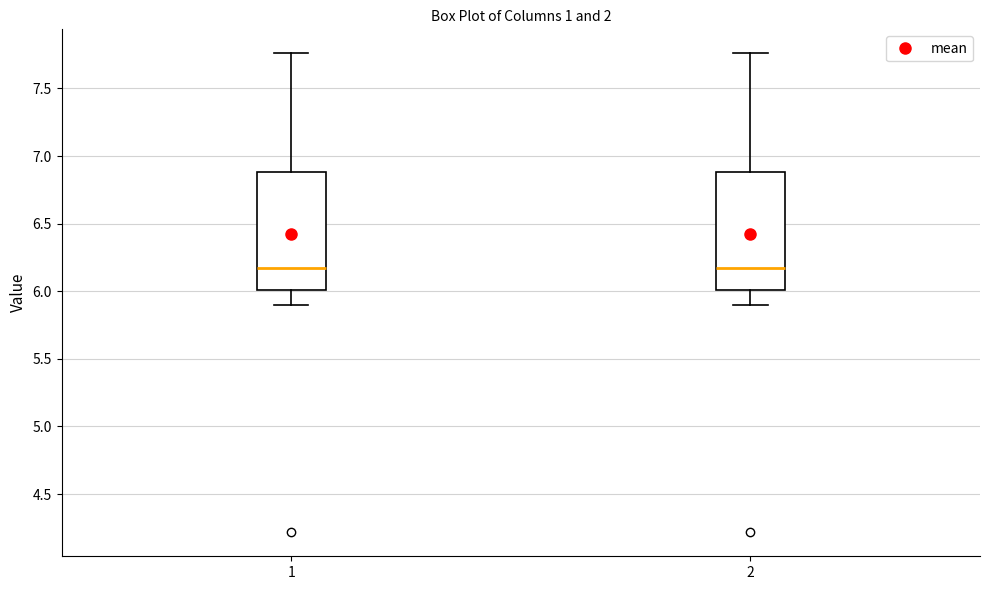

Reading left to right, read every box against the y-axis: the position of its median line, the range the box covers, and the ends of its whiskers. The values are not printed on the chart, so give them approximately, as read against the axis.

1: median 6.15, box 6.00 to 6.90, whiskers 5.90 to 7.75
2: median 6.15, box 6.00 to 6.90, whiskers 5.90 to 7.75